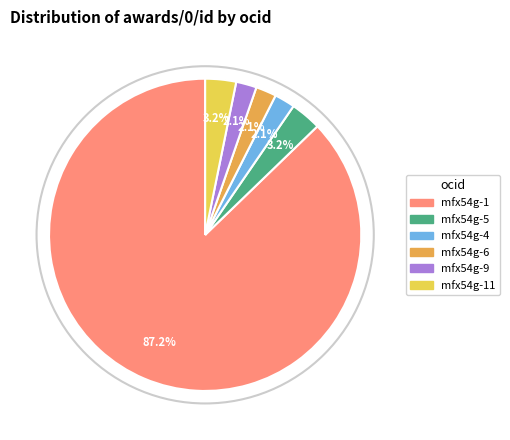

Is there any slice that represents more than half of the pie?

Yes